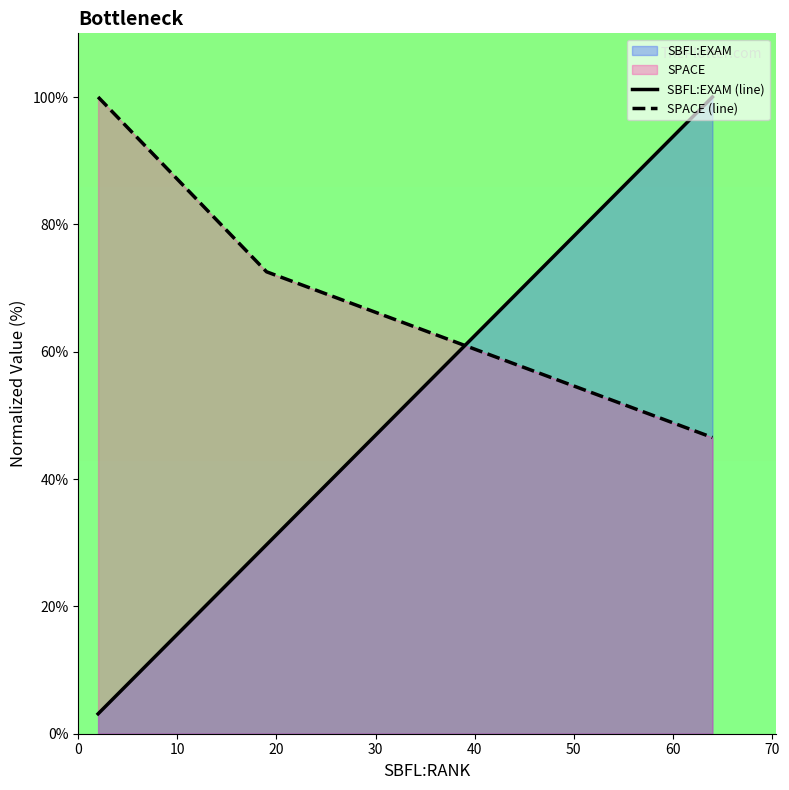

Which series has the largest range (max minus min)?

SBFL:EXAM (line)